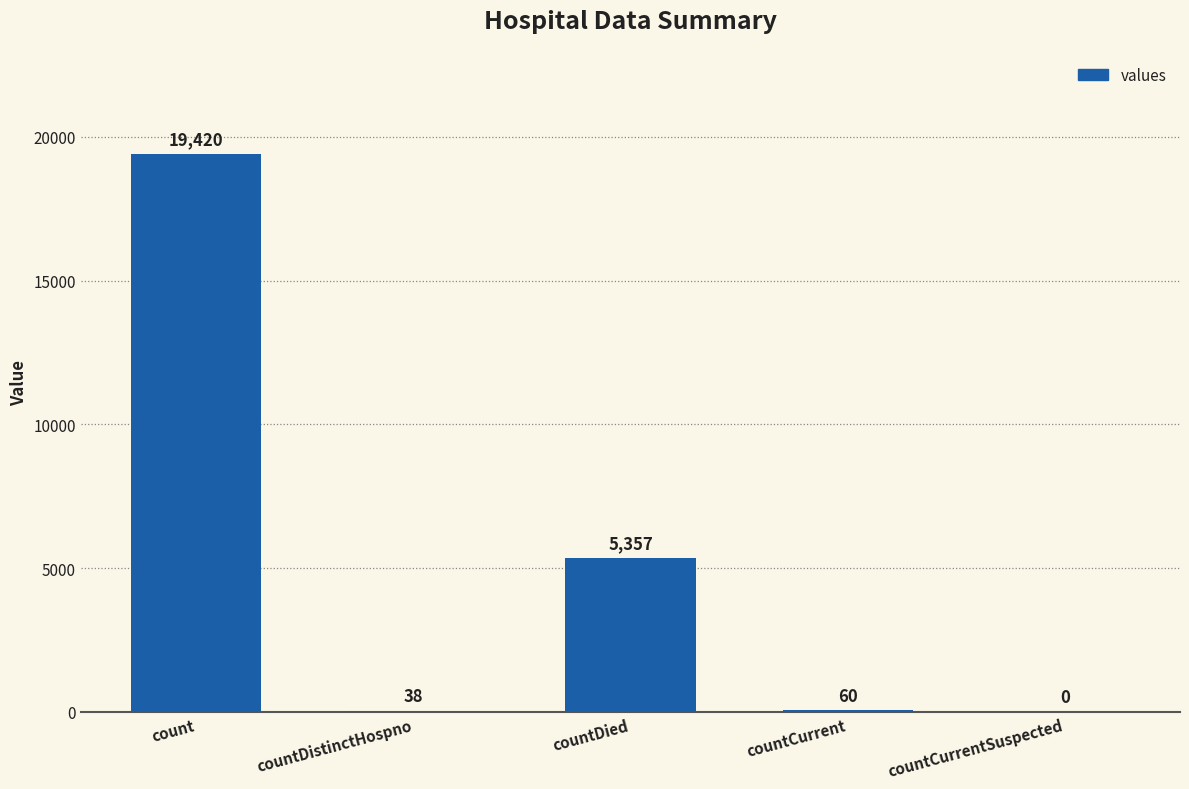

The value at count is 7278. True or false?

False